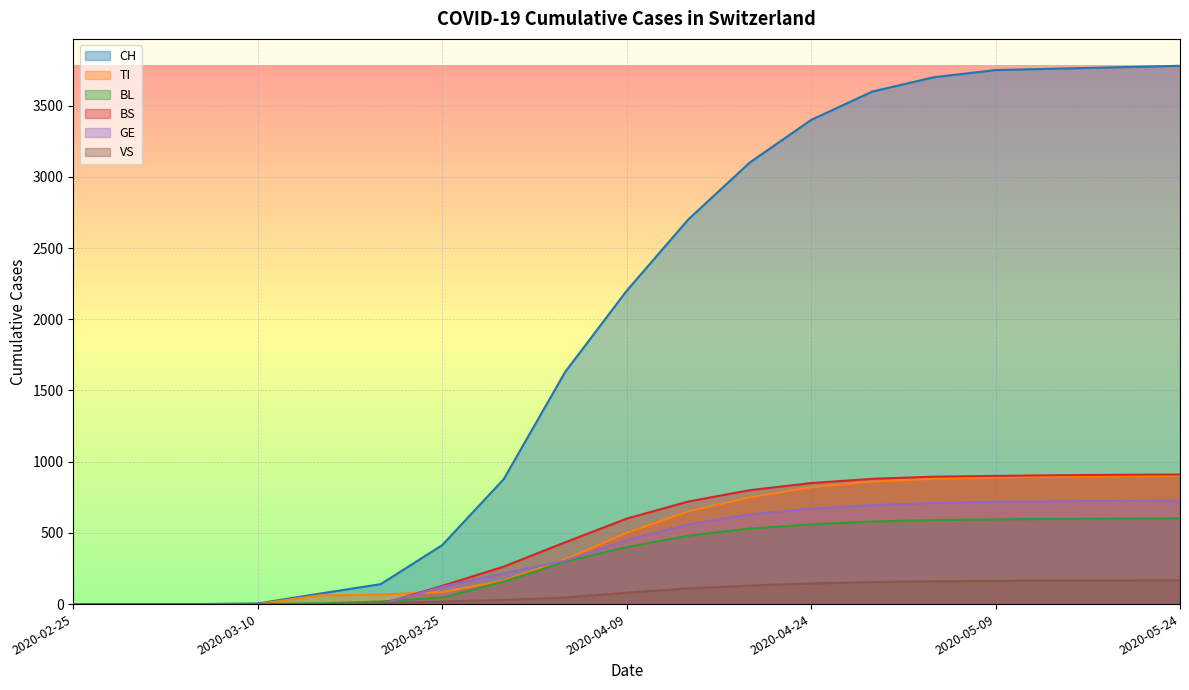

At which category does the chart reach its peak across all series?

2020-05-24